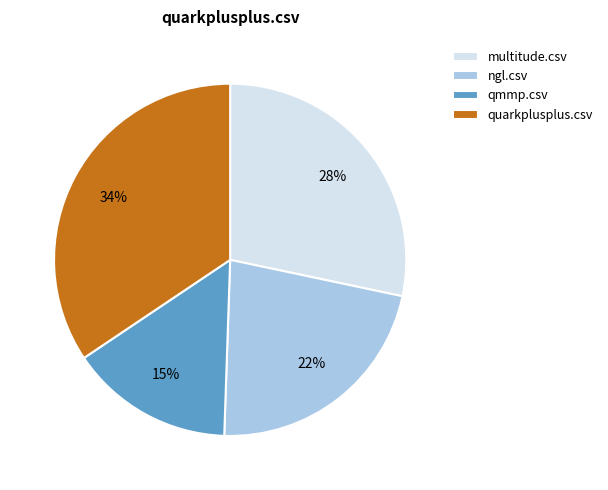

Combined, do qmmp.csv and multitude.csv account for over 50%?

No